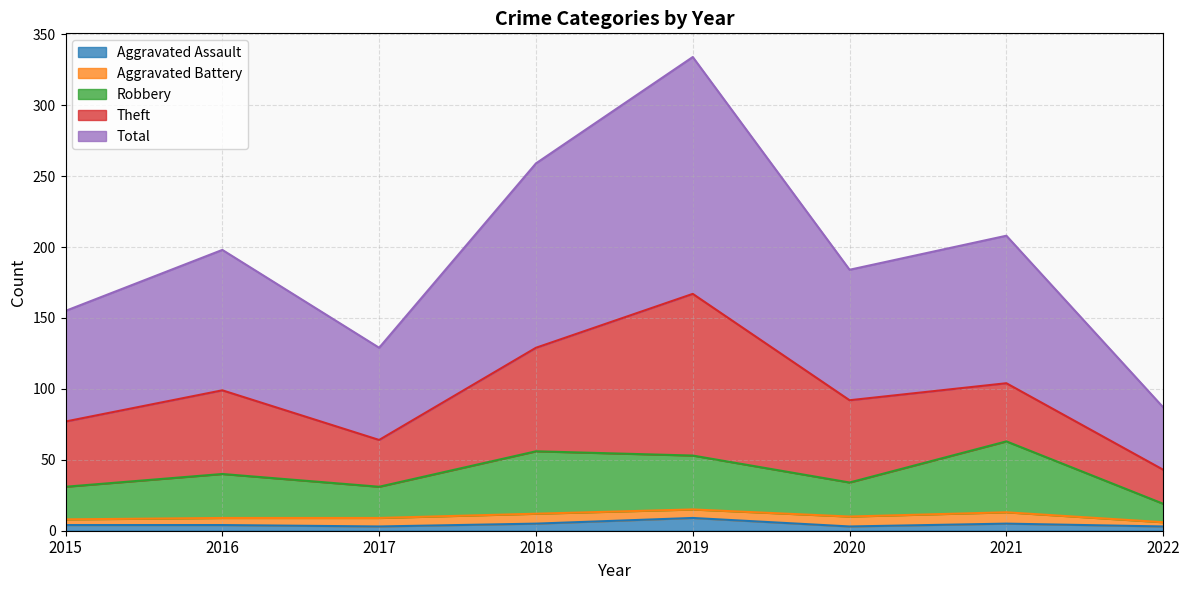

Which label corresponds to the smallest value in the chart?

2017